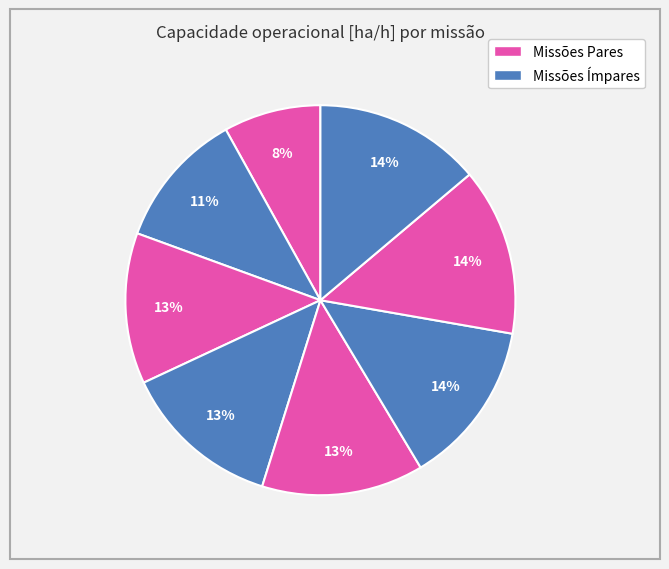

Rank the categories by value from highest to lowest.

6, 7, 5, 4, 3, 2, 1, 0